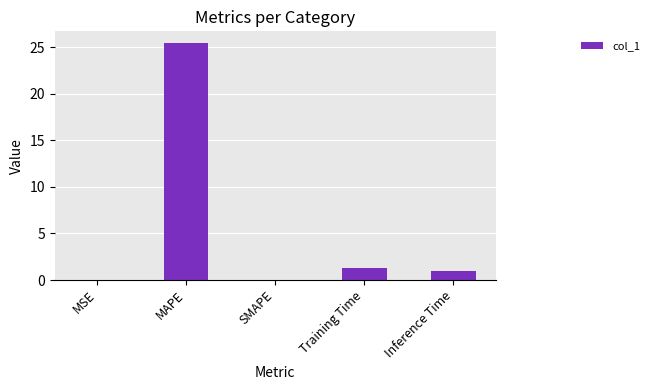

How many distinct data groups are displayed?

1